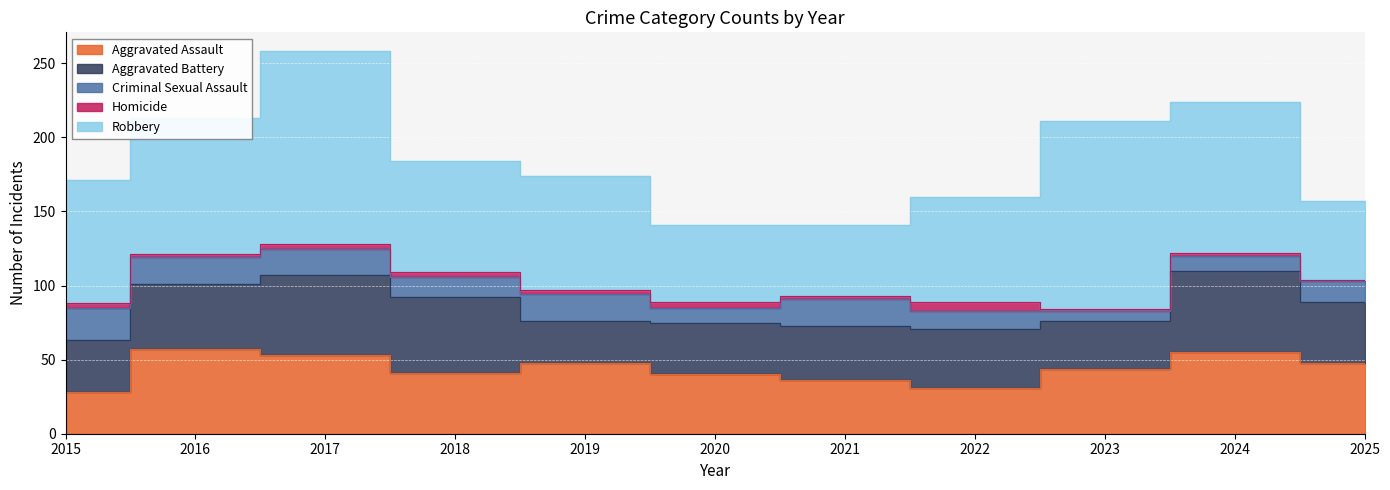

Reading left to right, what are all the values shown in this chart?

Aggravated Assault: 2015=28	2016=57	2017=53	2018=41	2019=48	2020=40	2021=36	2022=31	2023=44	2024=55	2025=48
Aggravated Battery: 2015=35	2016=44	2017=54	2018=51	2019=28	2020=35	2021=37	2022=40	2023=32	2024=55	2025=41
Criminal Sexual Assault: 2015=22	2016=18	2017=18	2018=14	2019=18	2020=10	2021=18	2022=12	2023=7	2024=10	2025=14
Homicide: 2015=3	2016=2	2017=3	2018=3	2019=3	2020=4	2021=2	2022=6	2023=1	2024=2	2025=1
Robbery: 2015=83	2016=92	2017=130	2018=75	2019=77	2020=52	2021=48	2022=71	2023=127	2024=102	2025=53